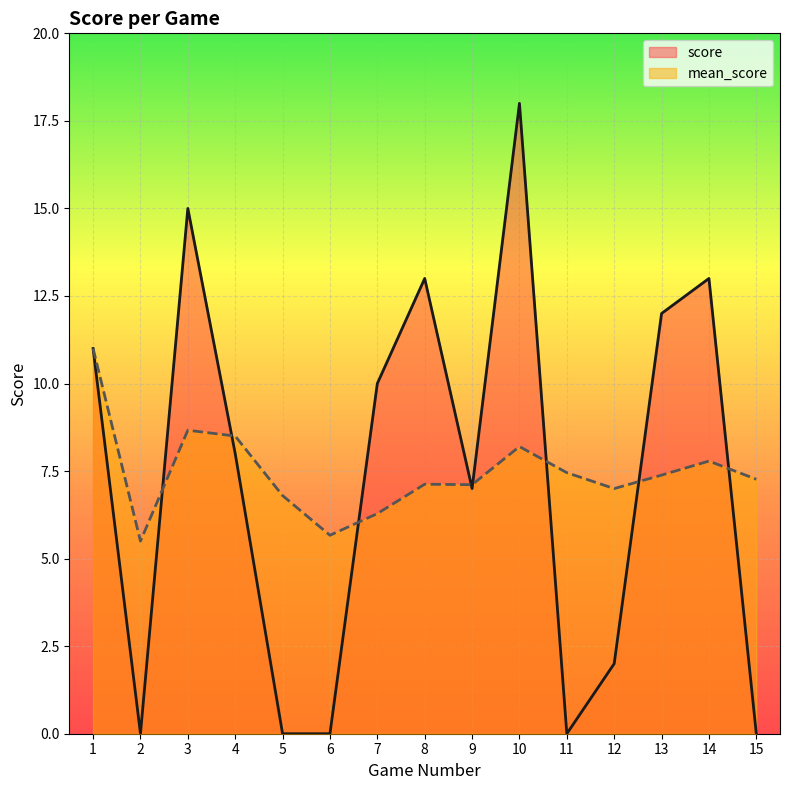

Which series changed the most between 2 and 13?

score